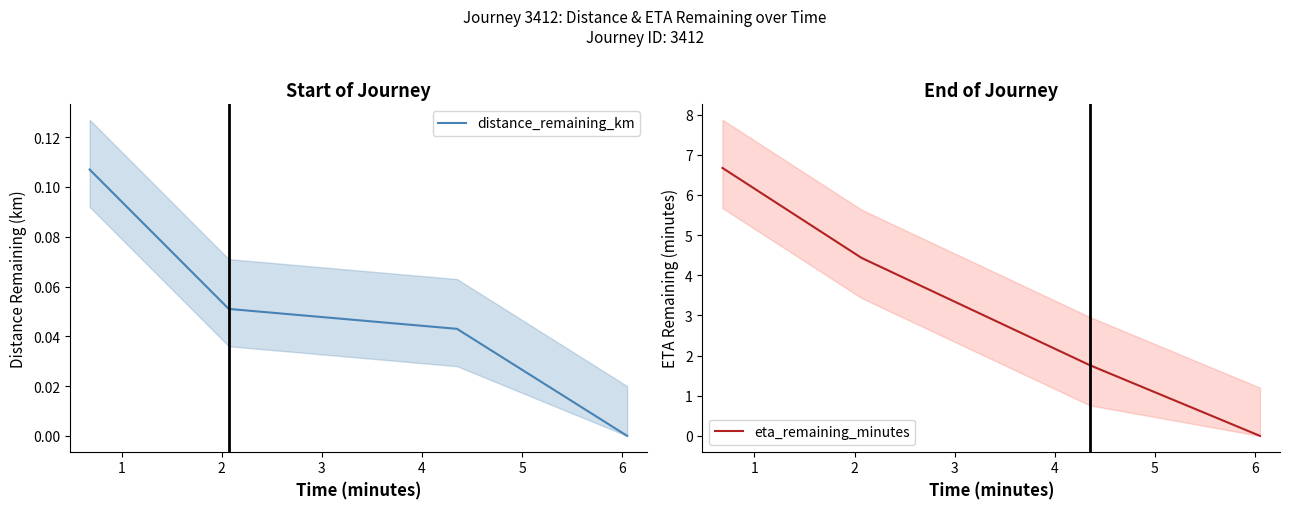

True or false: eta_remaining_minutes and distance_remaining_km cross at least once.

False